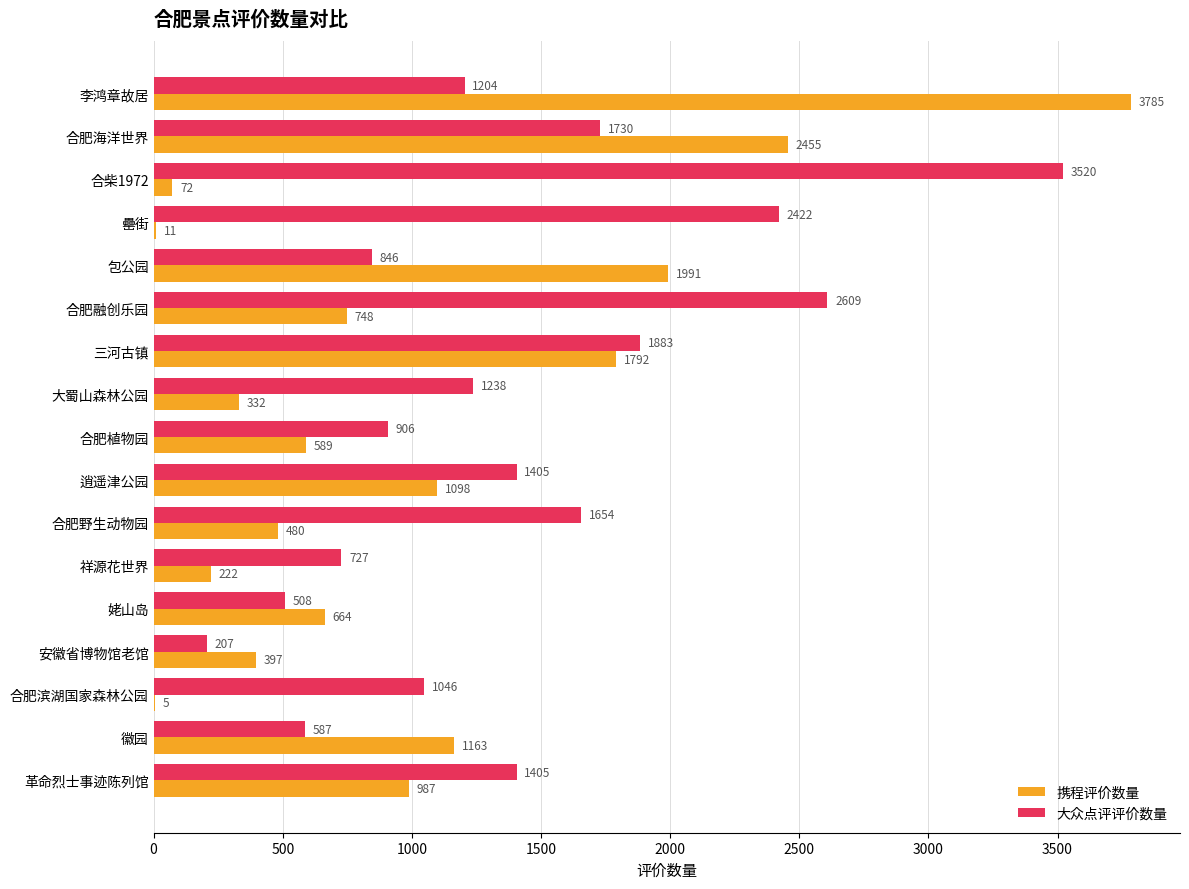

Which series has the largest range (max minus min)?

携程评价数量